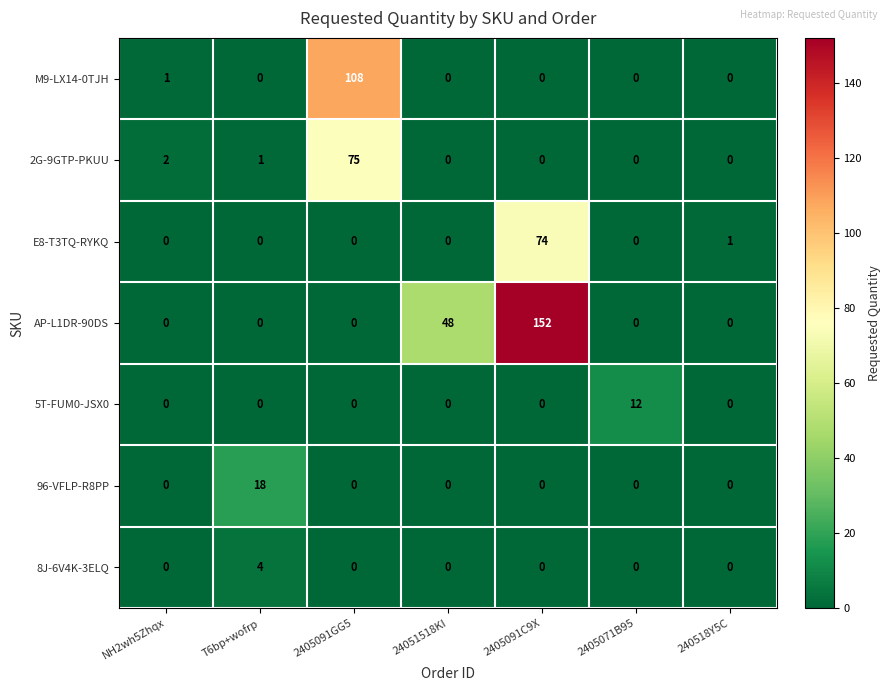

True or false: 2G-9GTP-PKUU has a value of 126 at 2405091GG5.

False